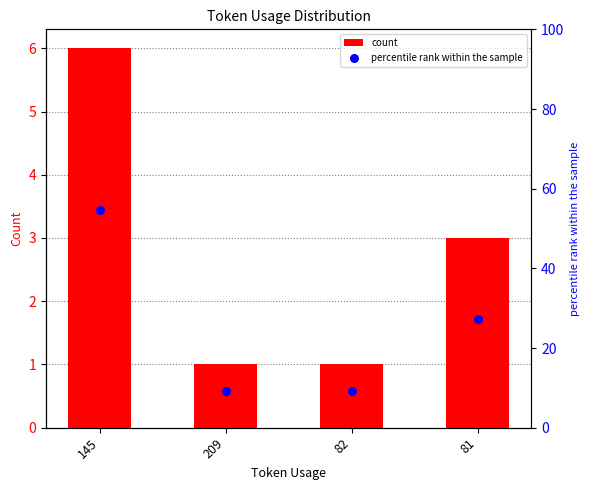

Which series has the largest total across all categories?

percentile rank within the sample